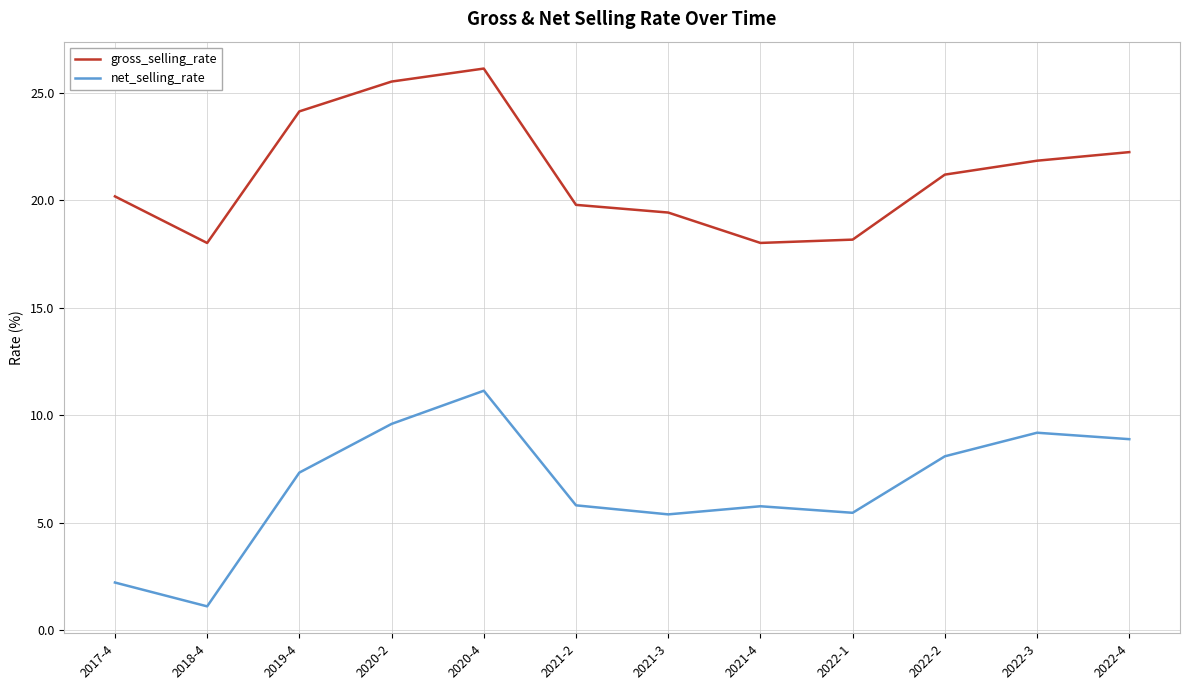

True or false: net_selling_rate and gross_selling_rate cross at least once.

False